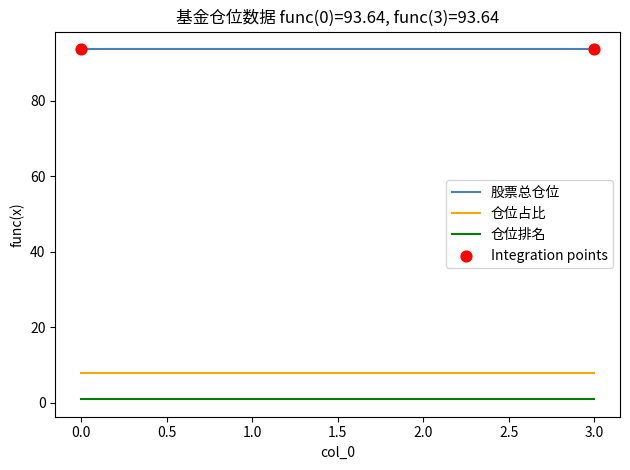

Which series has the largest total across all categories?

股票总仓位